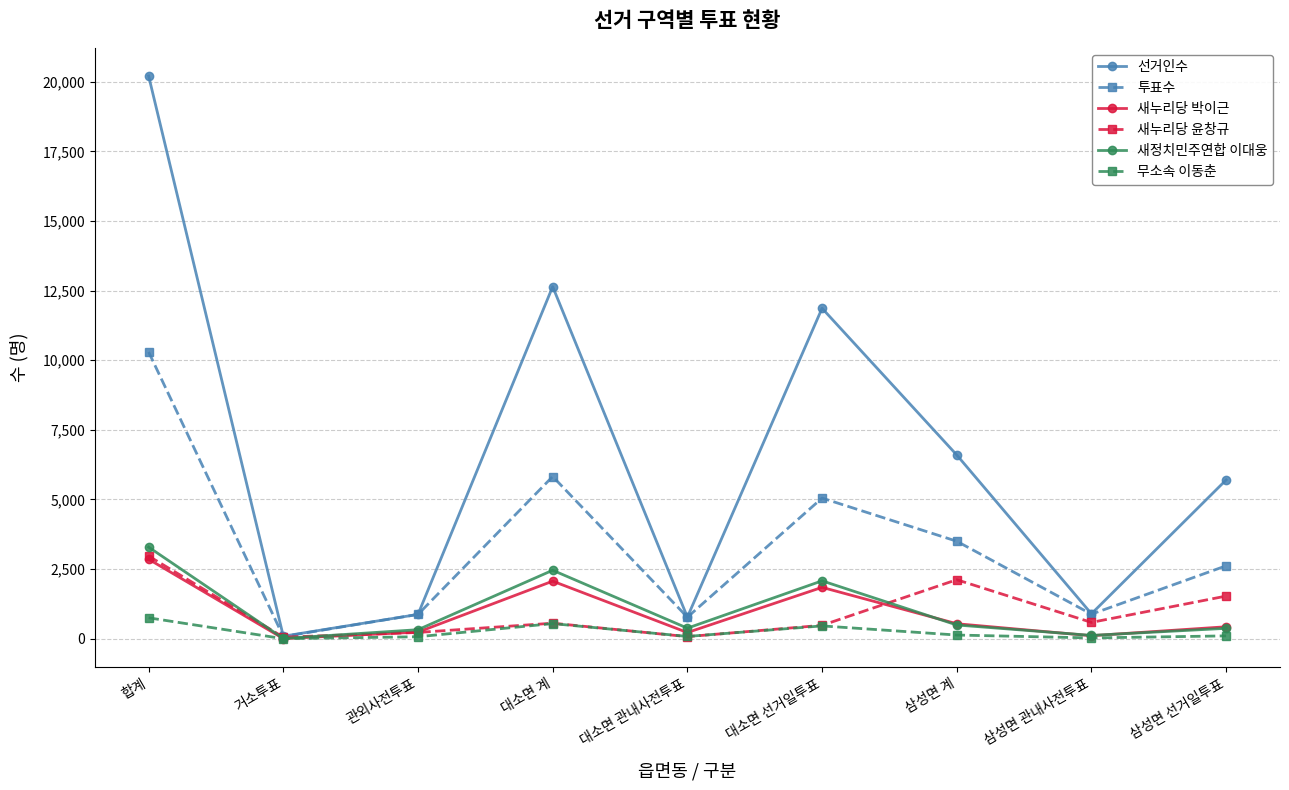

What is the highest value of the 새정치민주연합 이대웅 series?

3290